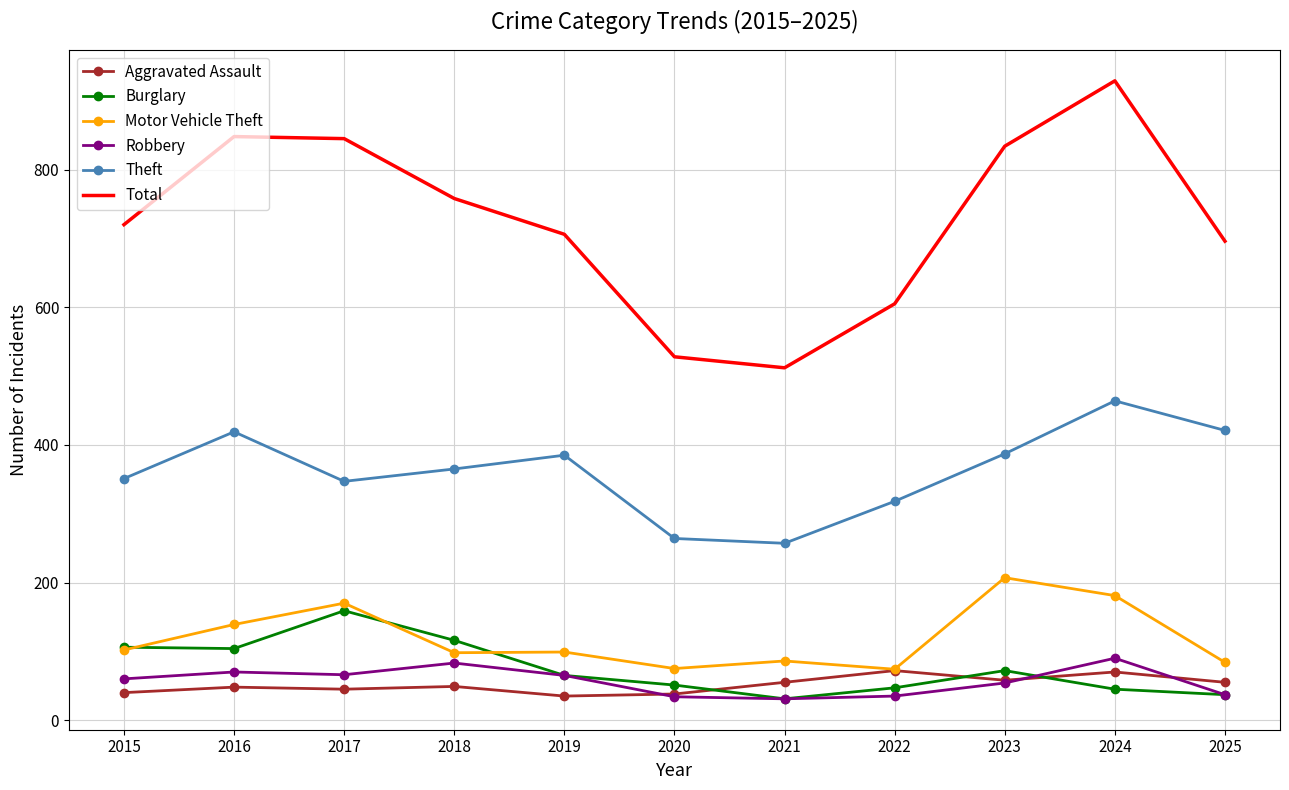

Which label corresponds to the largest value in the chart?

2024